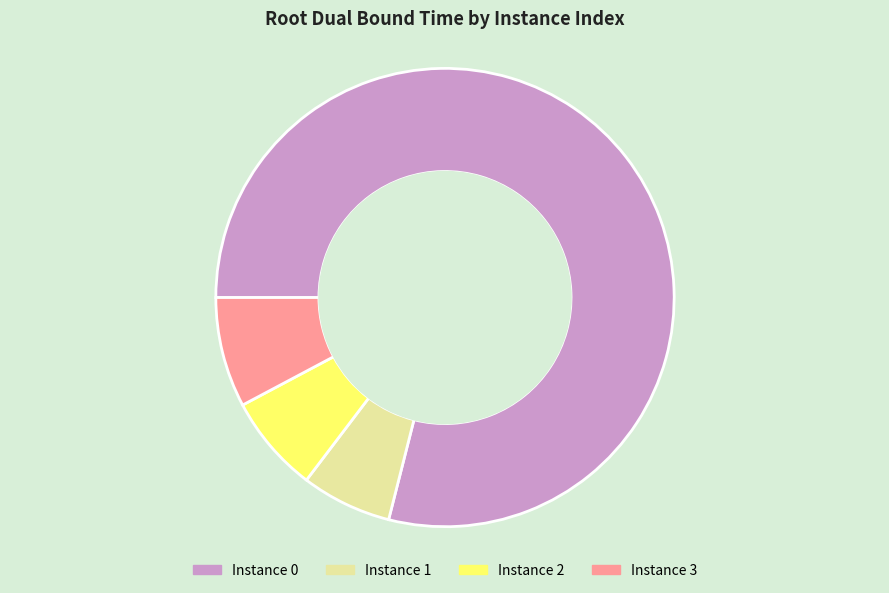

Is it true that Instance 0 is 79% of the pie?

True